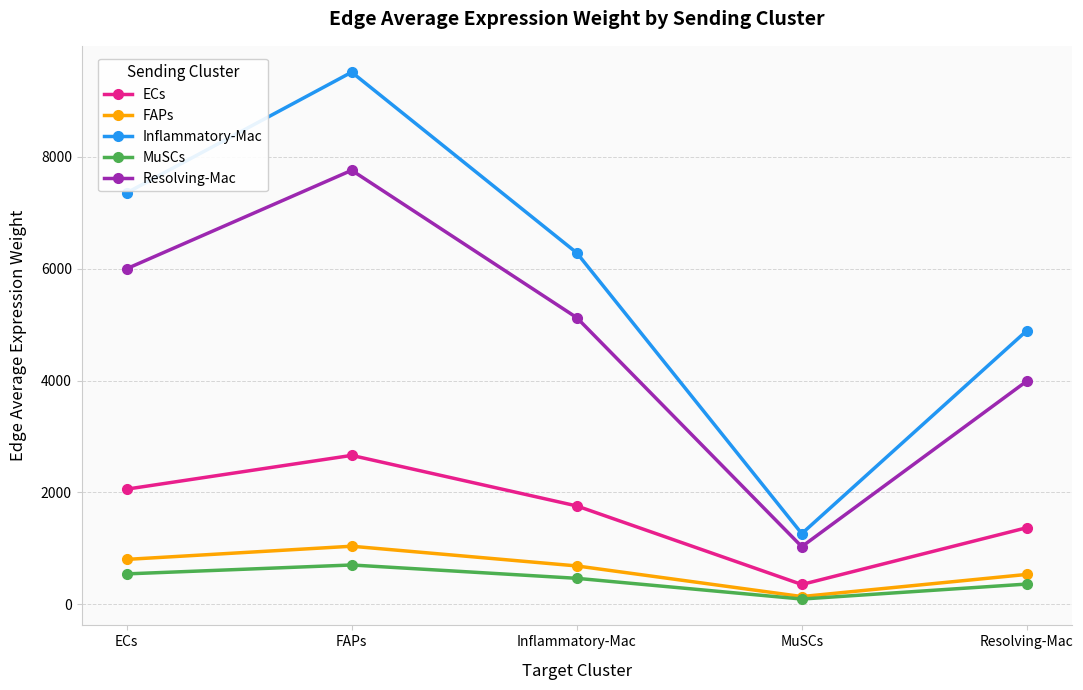

What is the difference between the ECs values at Inflammatory-Mac and ECs?

299.8